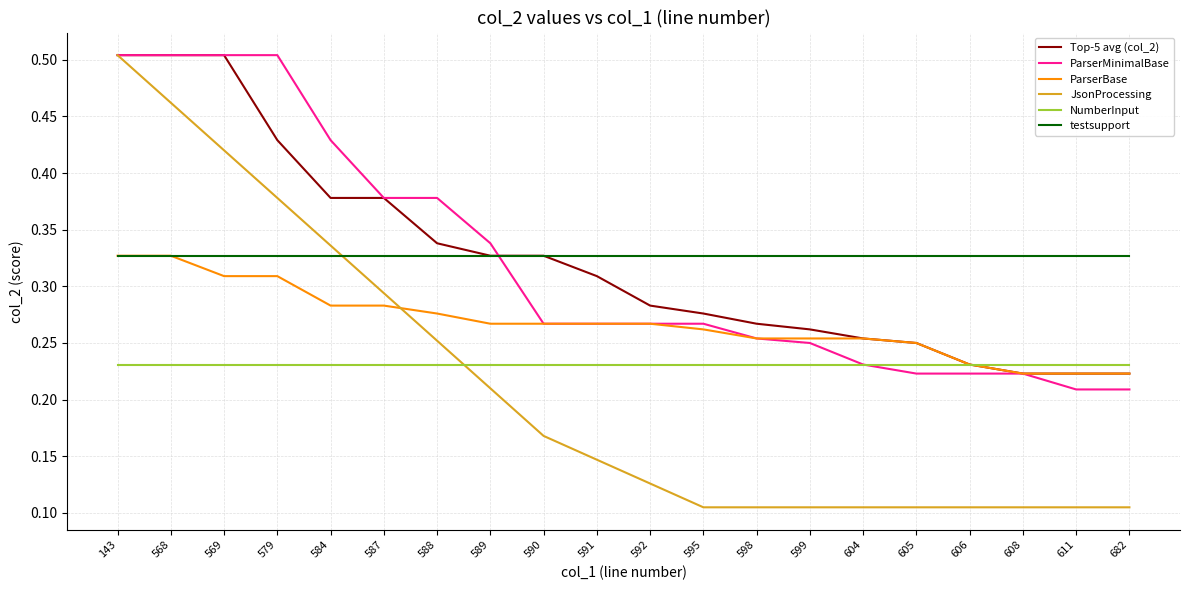

How many lines are shown in the chart?

6